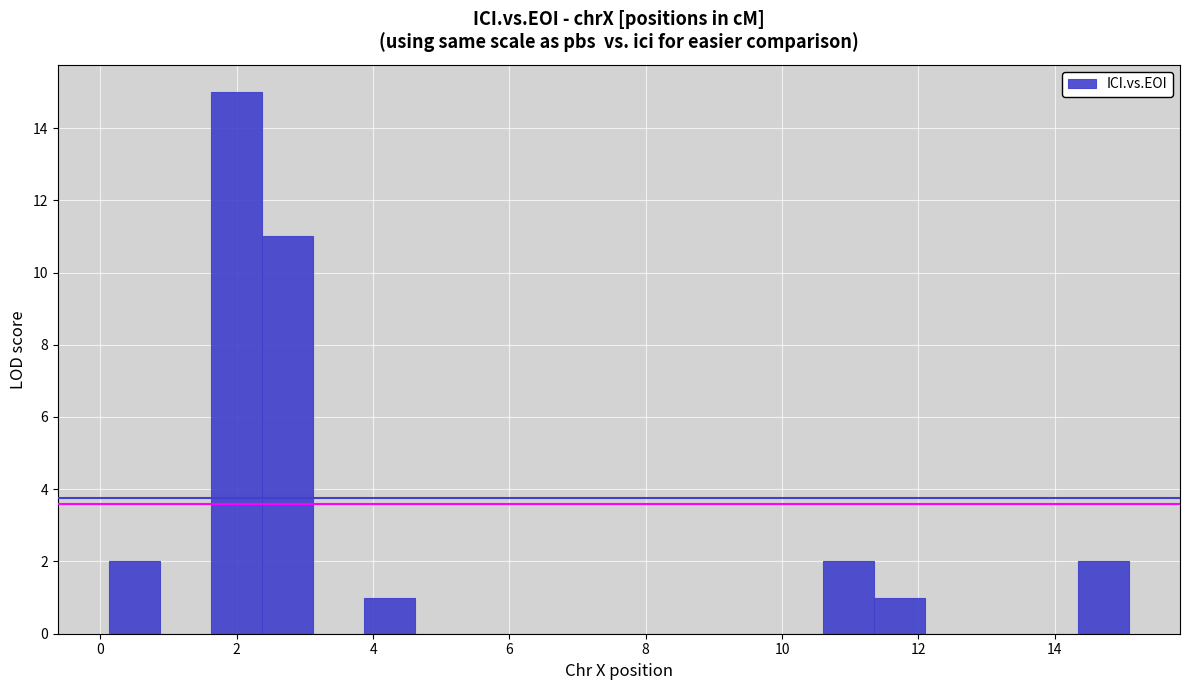

Read against the x-axis, roughly where is the centre of the tallest bar?

2.0